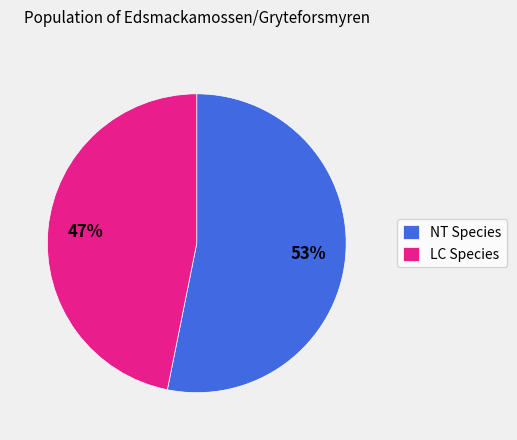

To the nearest percent, what portion does NT Species represent?

53%